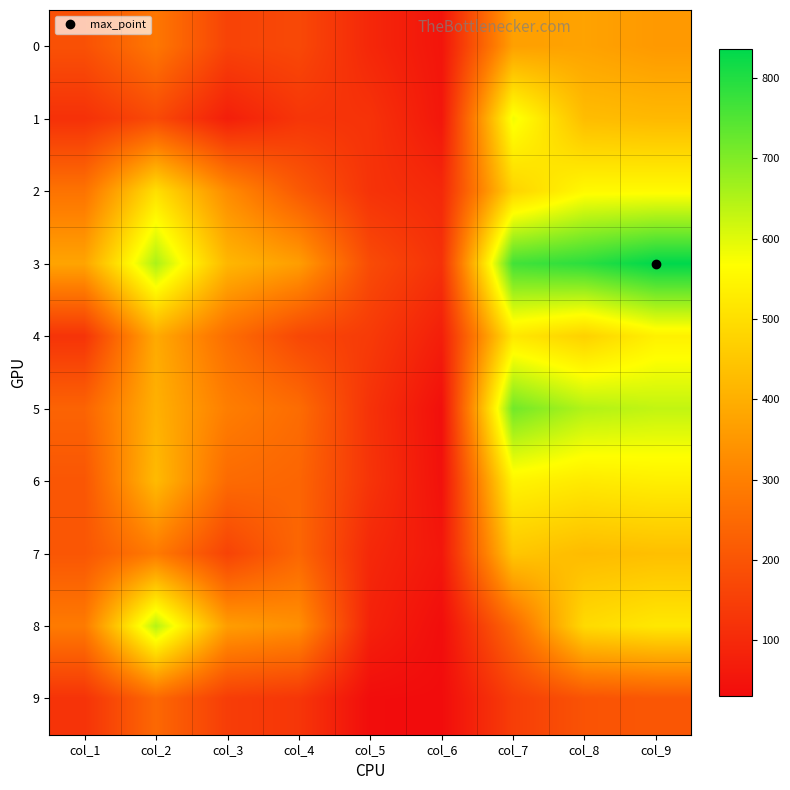

At which category does the chart reach its peak across all series?

col_9